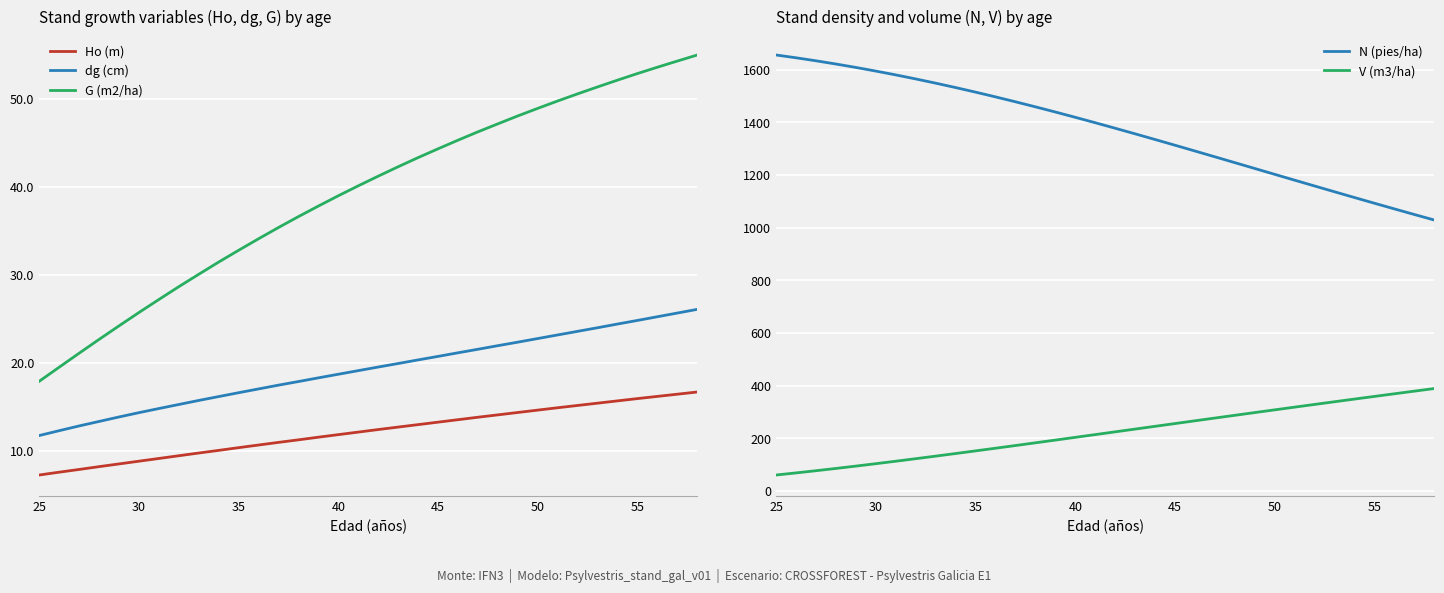

What are all the series names shown in the legend?

Ho (m), dg (cm), G (m2/ha), N (pies/ha), V (m3/ha)